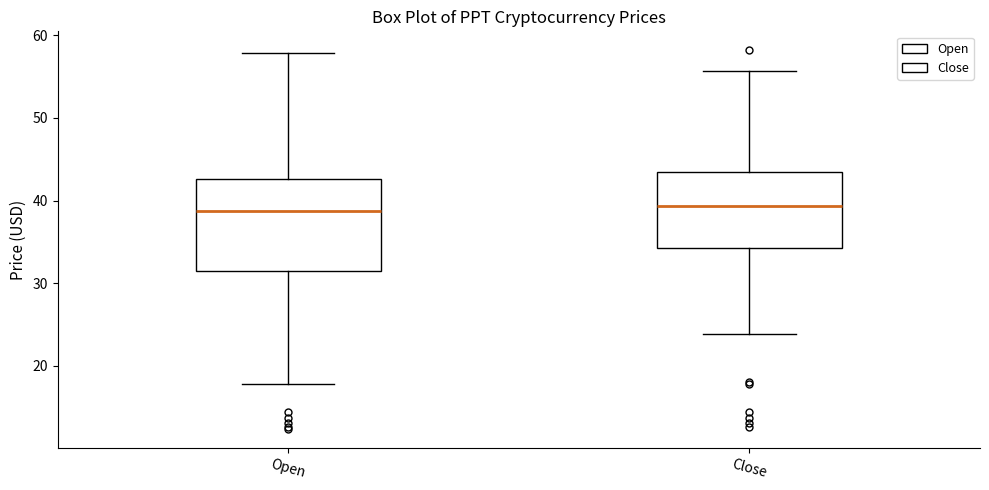

Reading left to right, read every box against the y-axis: the position of its median line, the range the box covers, and the ends of its whiskers. The values are not printed on the chart, so give them approximately, as read against the axis.

Open: median 39, box 31 to 43, whiskers 18 to 58
Close: median 39, box 34 to 43, whiskers 24 to 56